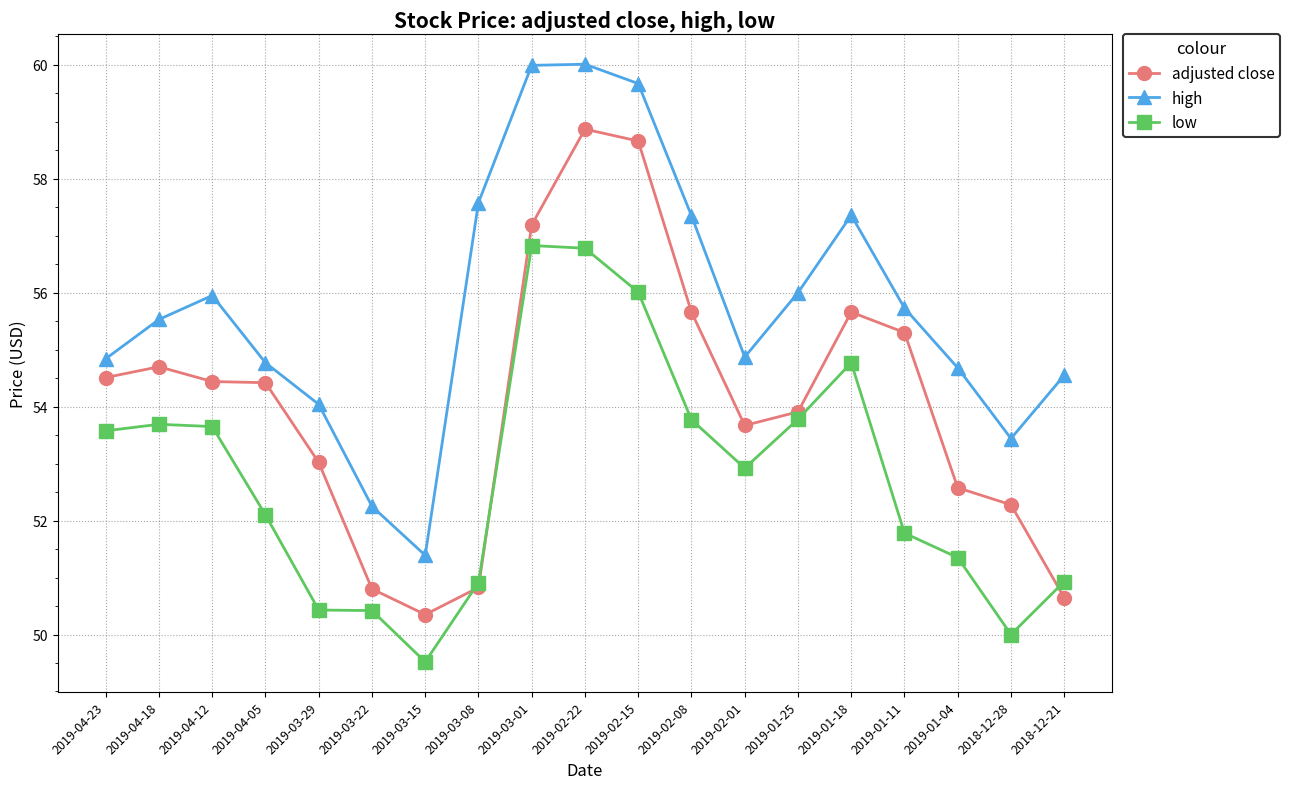

Which series has the largest range (max minus min)?

high